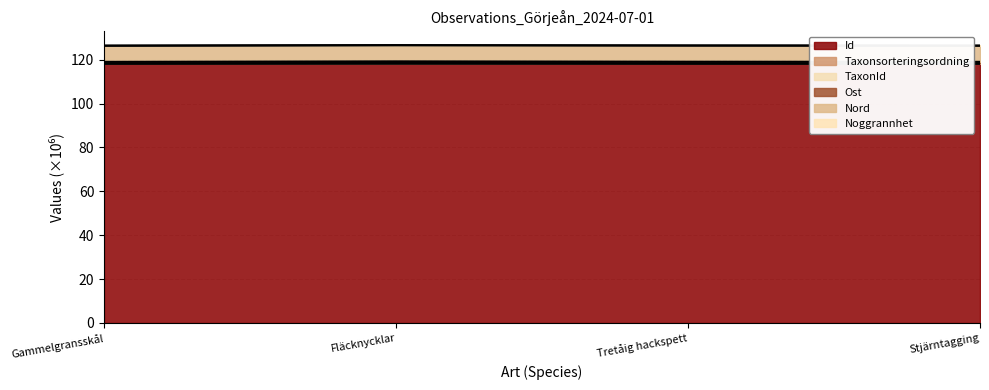

The value of Id at Gammelgransskål is 118.2. True or false?

True